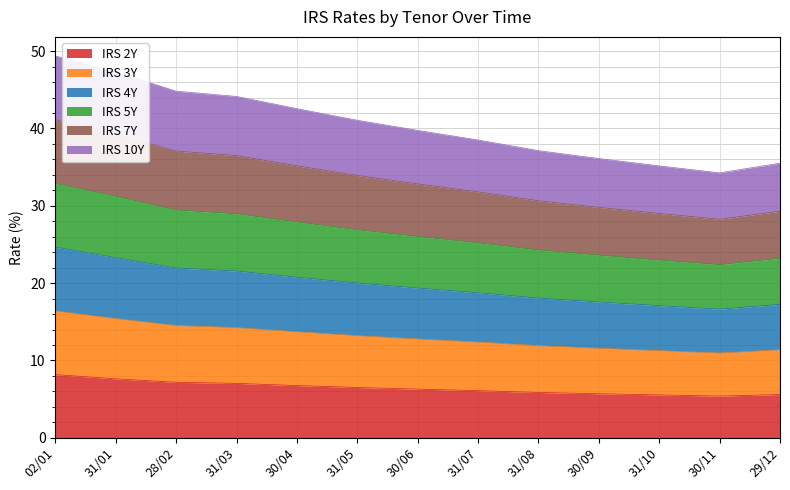

At which label does IRS 2Y reach its peak?

02/01